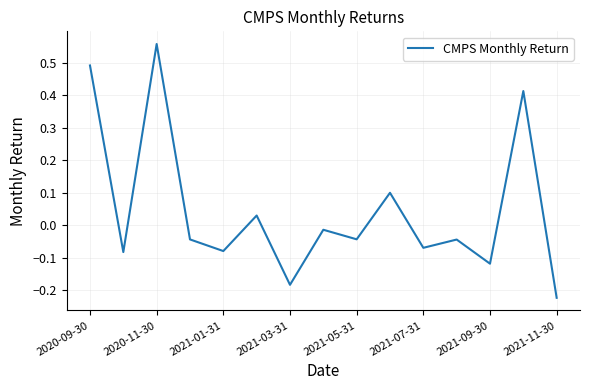

What is the difference between the maximum and minimum values?

0.8